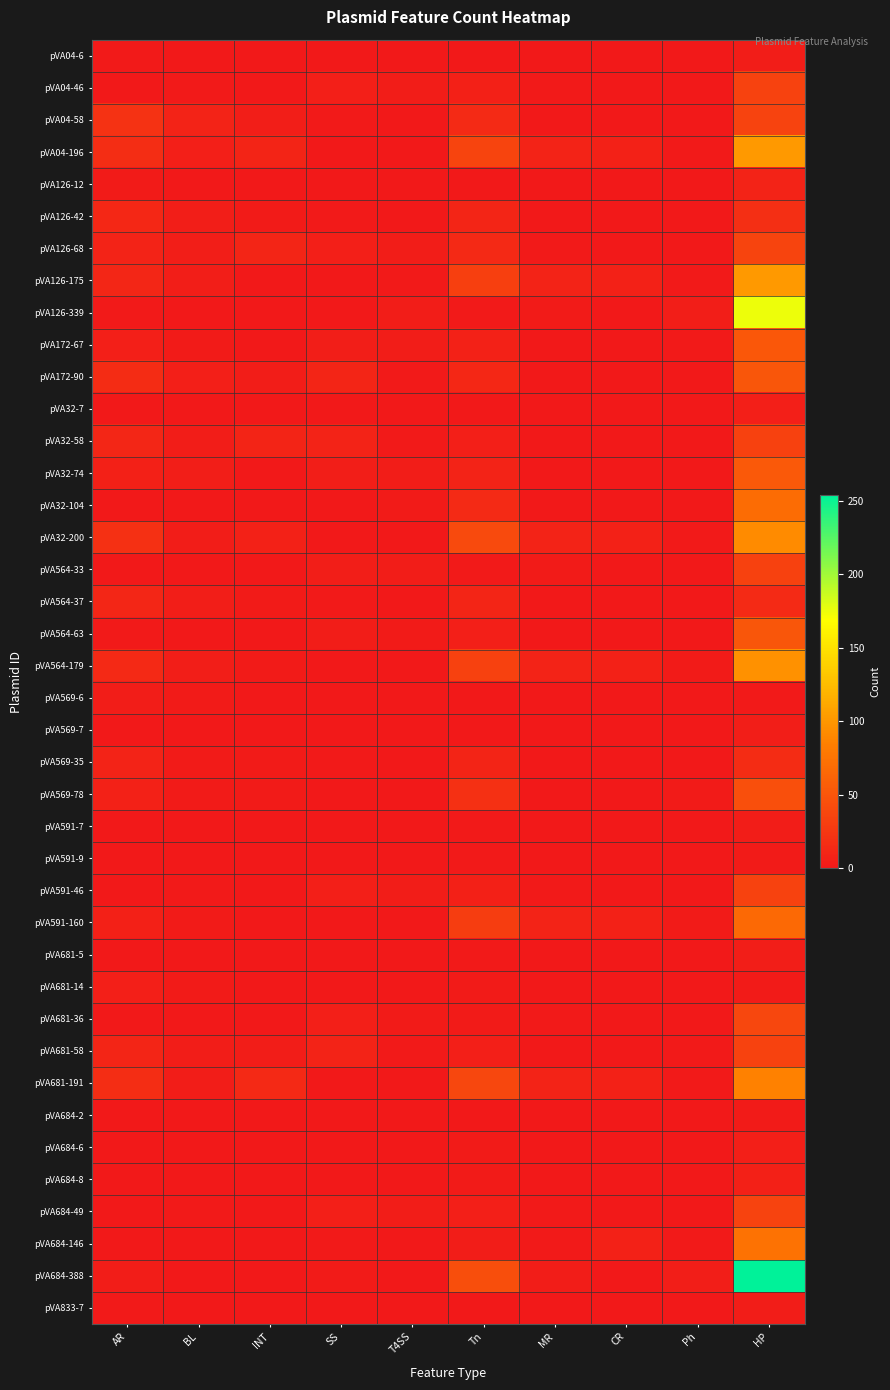

Which series has the largest range (max minus min)?

pVA684-388